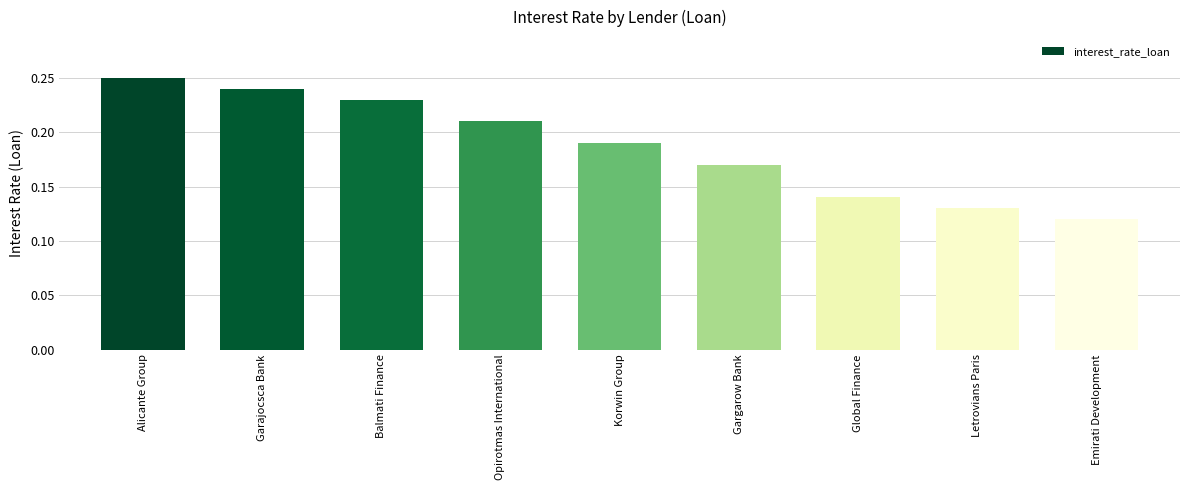

True or false: the data shows 0.2 at Letrovians Paris.

False